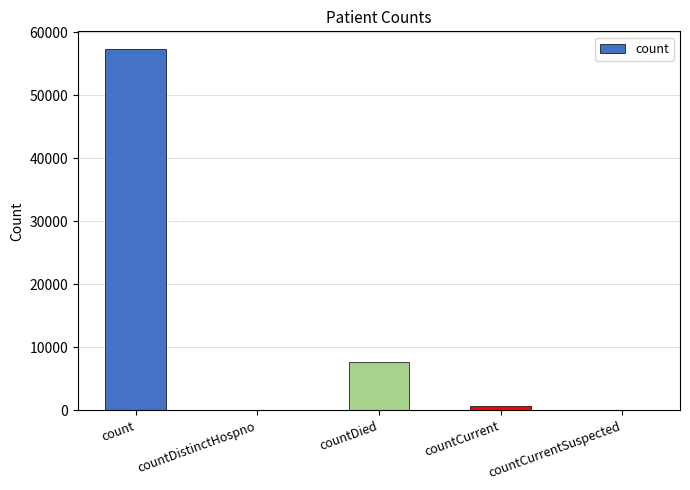

Does the chart contain stacked bars?

No